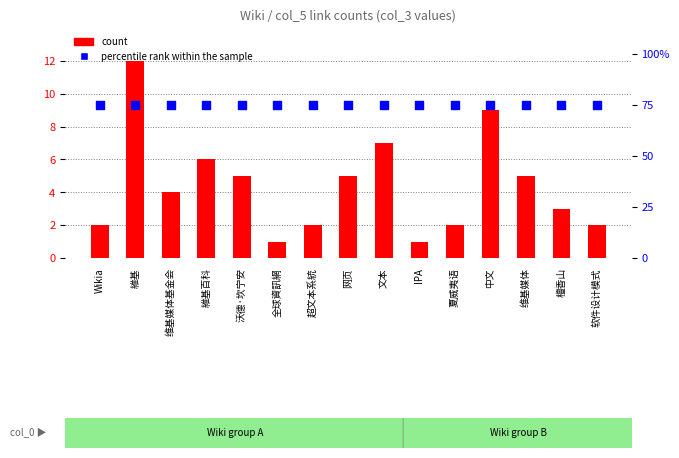

At how many categories does at least one series exceed 5?

4